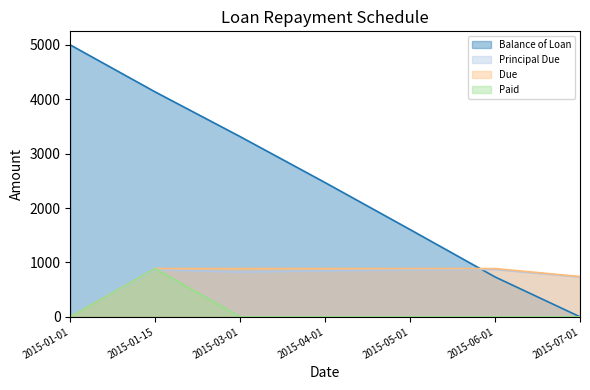

True or false: Principal Due has more than 0 interior local peaks.

True